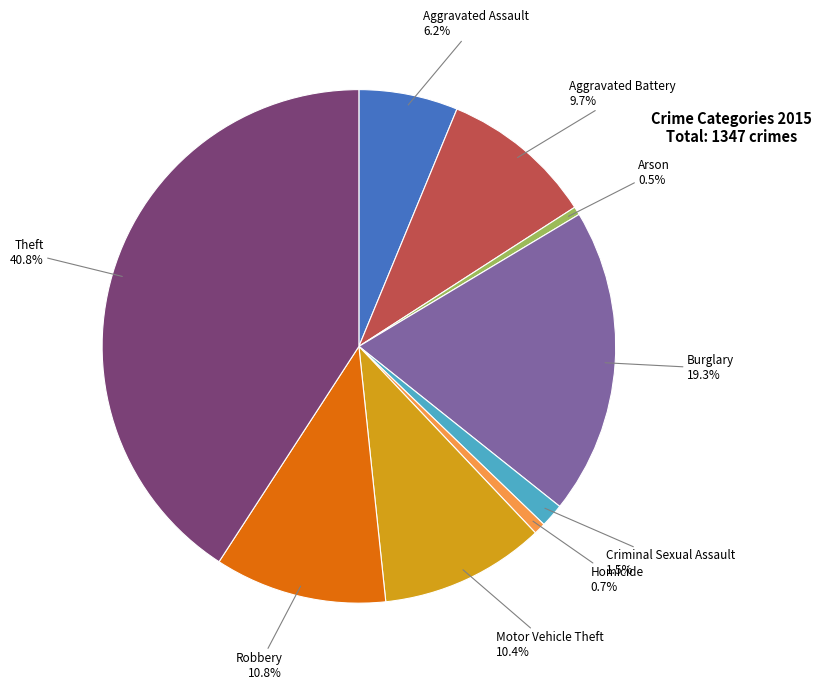

To the nearest percent, what is the average slice percentage?

11%